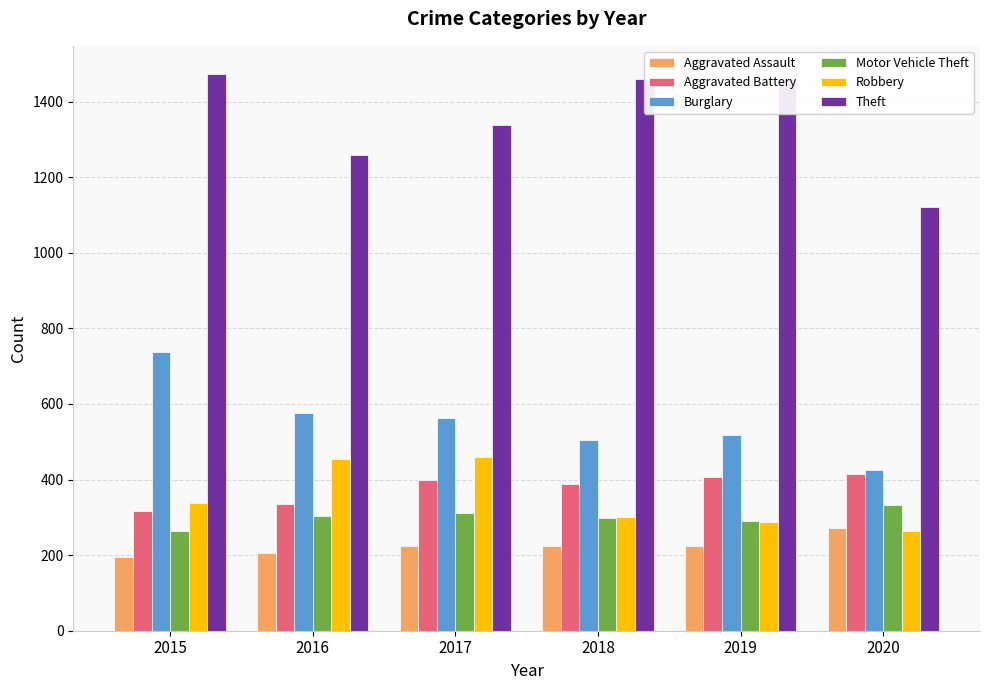

At which category does the chart reach its peak across all series?

2015